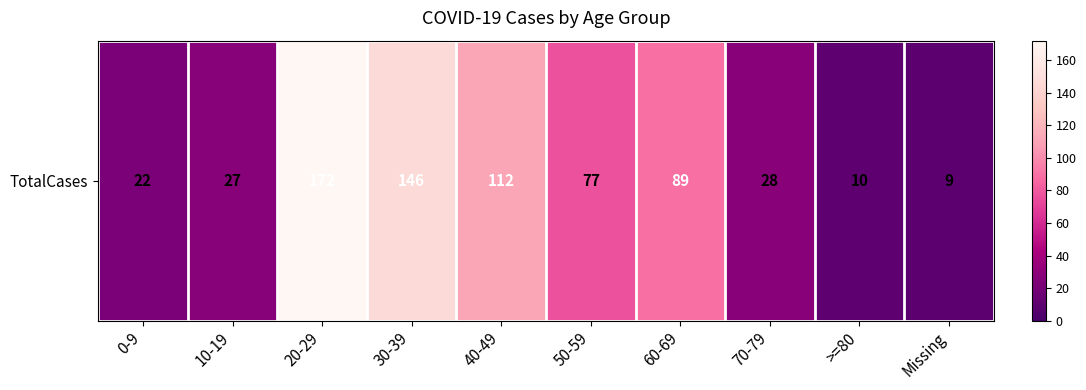

Reading left to right, transcribe all the data shown in this chart.

0-9=22	10-19=27	20-29=172	30-39=146	40-49=112	50-59=77	60-69=89	70-79=28	>=80=10	Missing=9